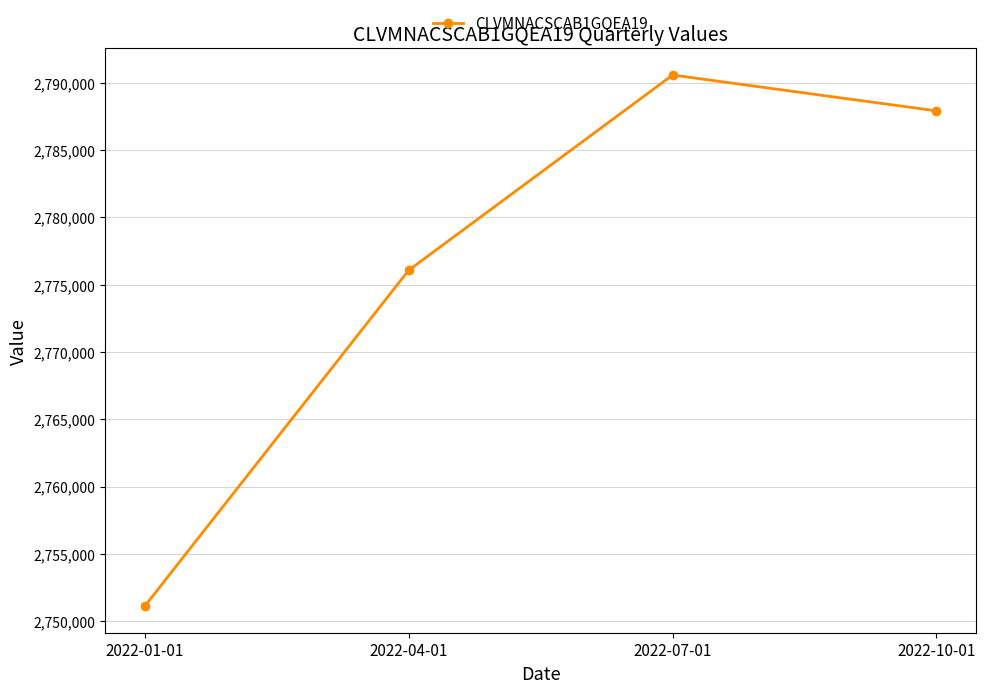

What is the value of the 2nd point from the left?

2776070.1